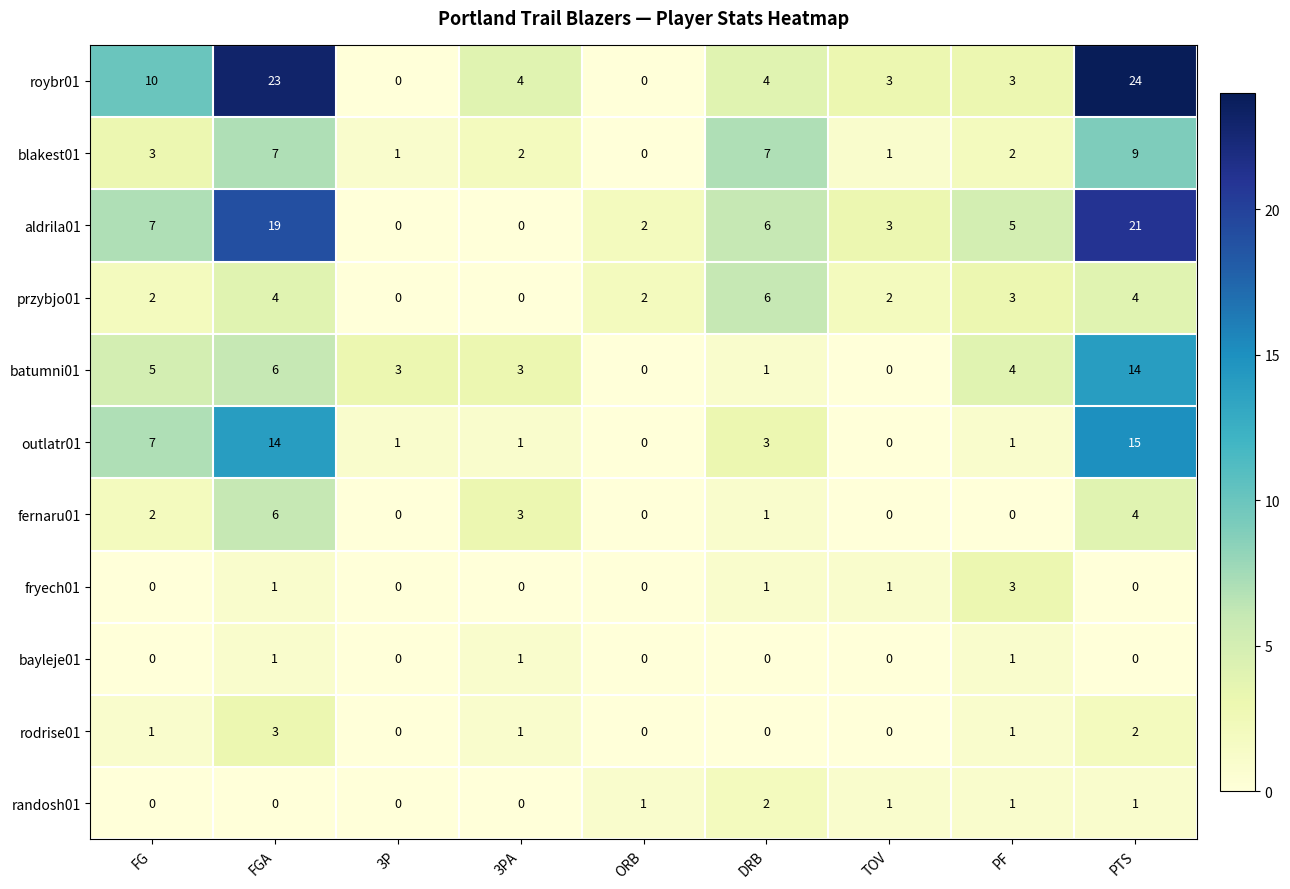

What is the sum of all przybjo01 values?

23